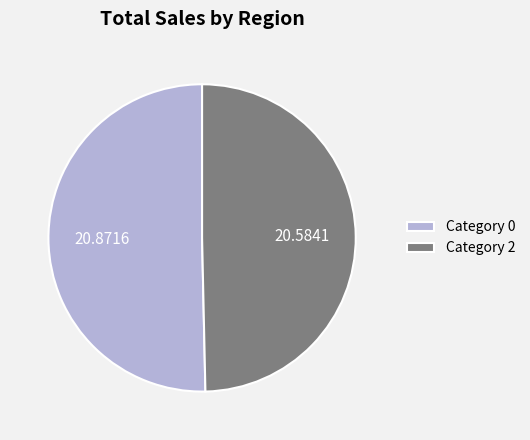

Is Category 2 the majority of the pie?

No